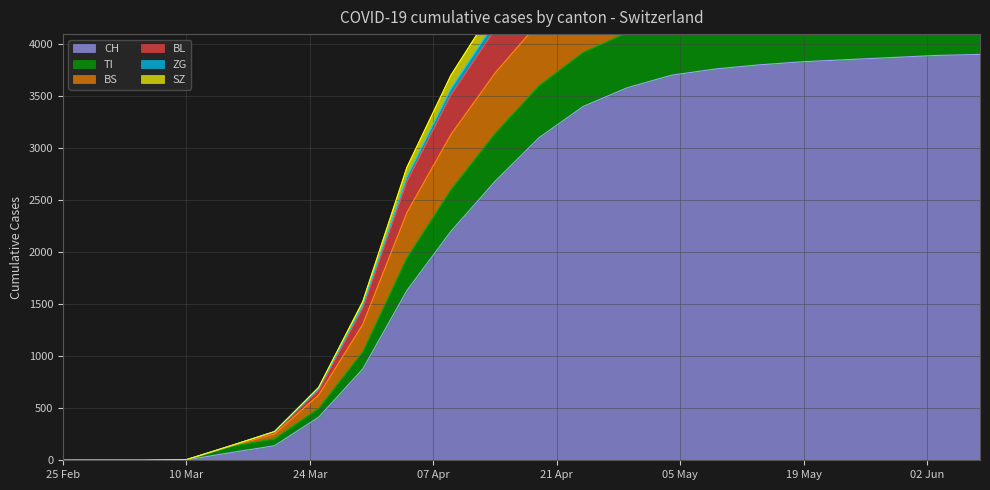

True or false: BS has more than 1 interior local peaks.

False